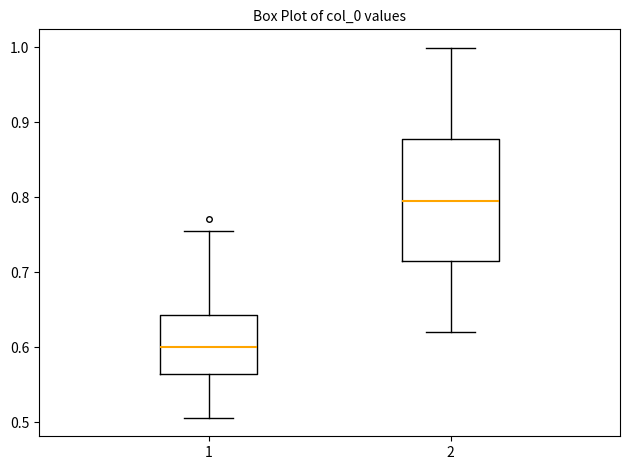

Comparing the boxes themselves (not the whiskers), which one is the tallest?

2